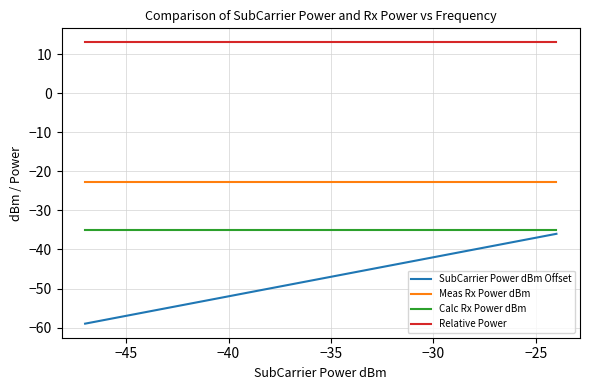

True or false: Calc Rx Power dBm and SubCarrier Power dBm Offset intersect in this chart.

False